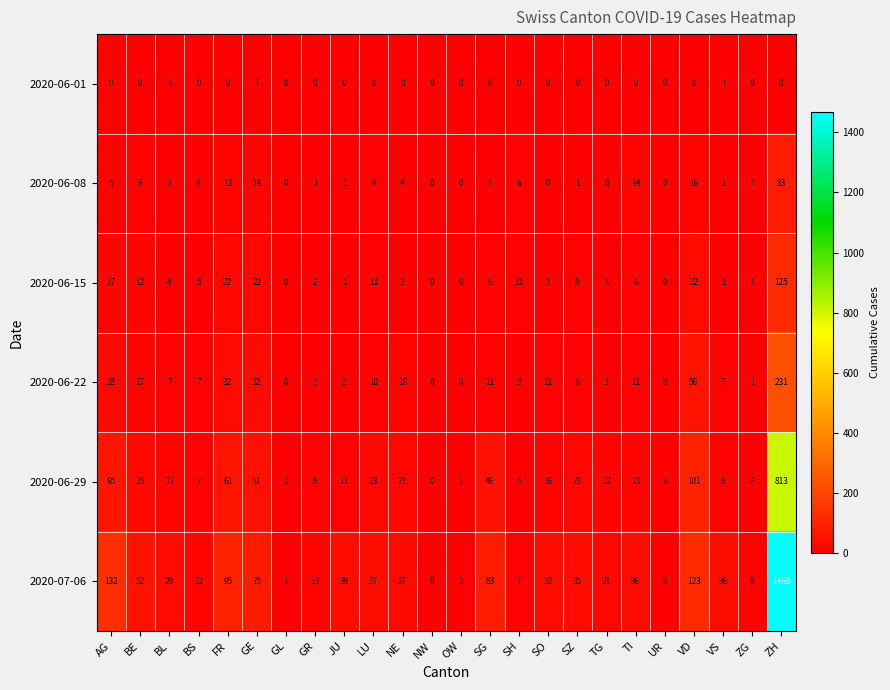

Which category has the highest value in the 2020-06-29 series?

ZH